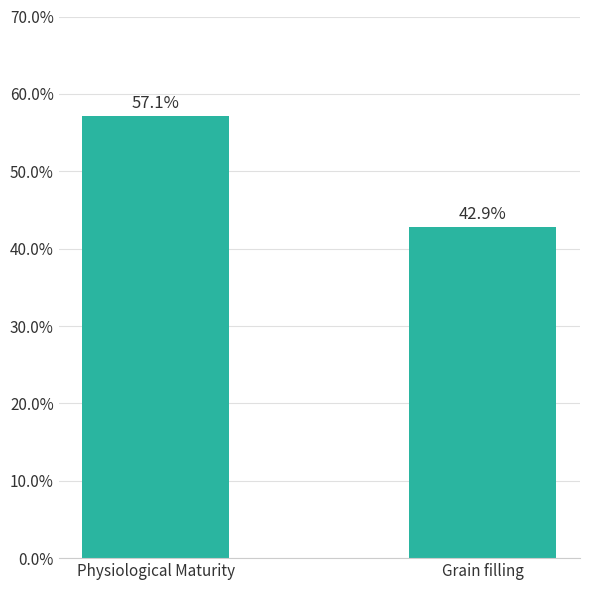

What is the label of the 1st bar from the right?

Grain filling